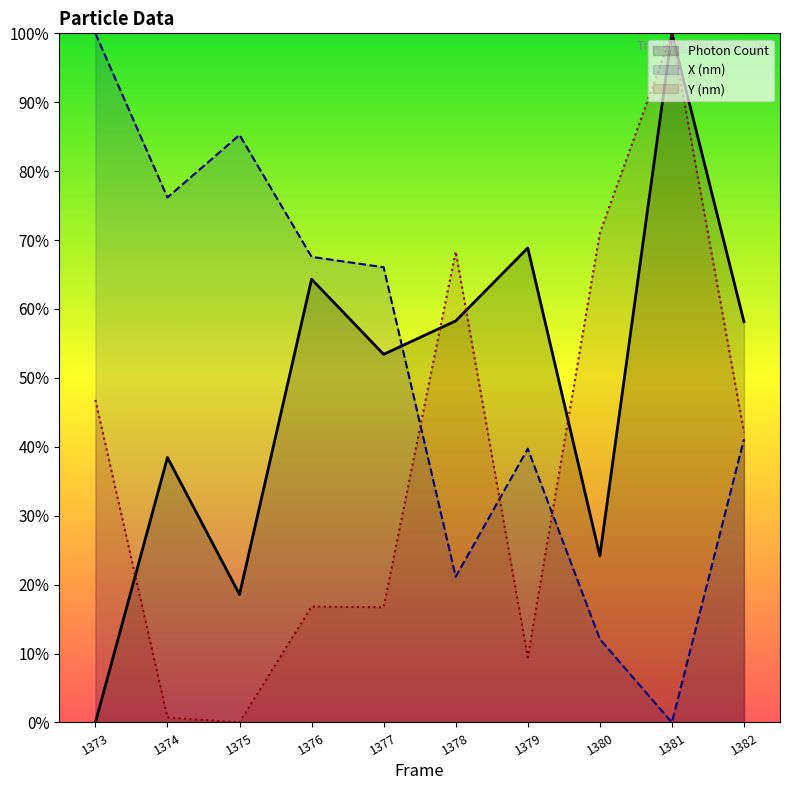

True or false: X (nm) and Y (nm) cross at least once.

True